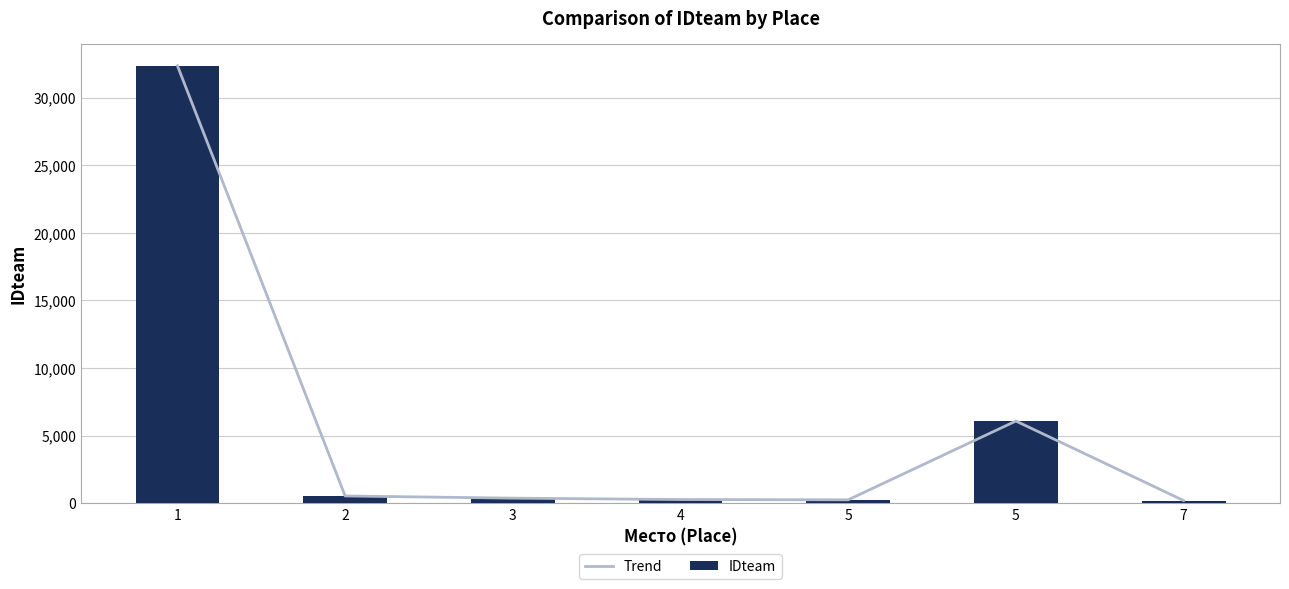

Are the bars horizontal?

No